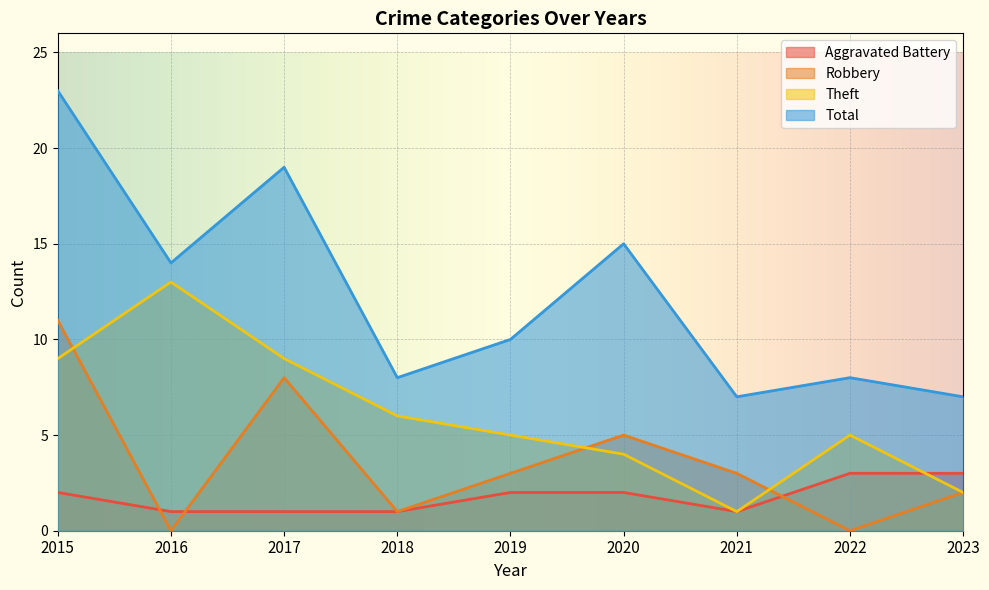

True or false: Aggravated Battery has more than 2 points higher than both neighbors.

False